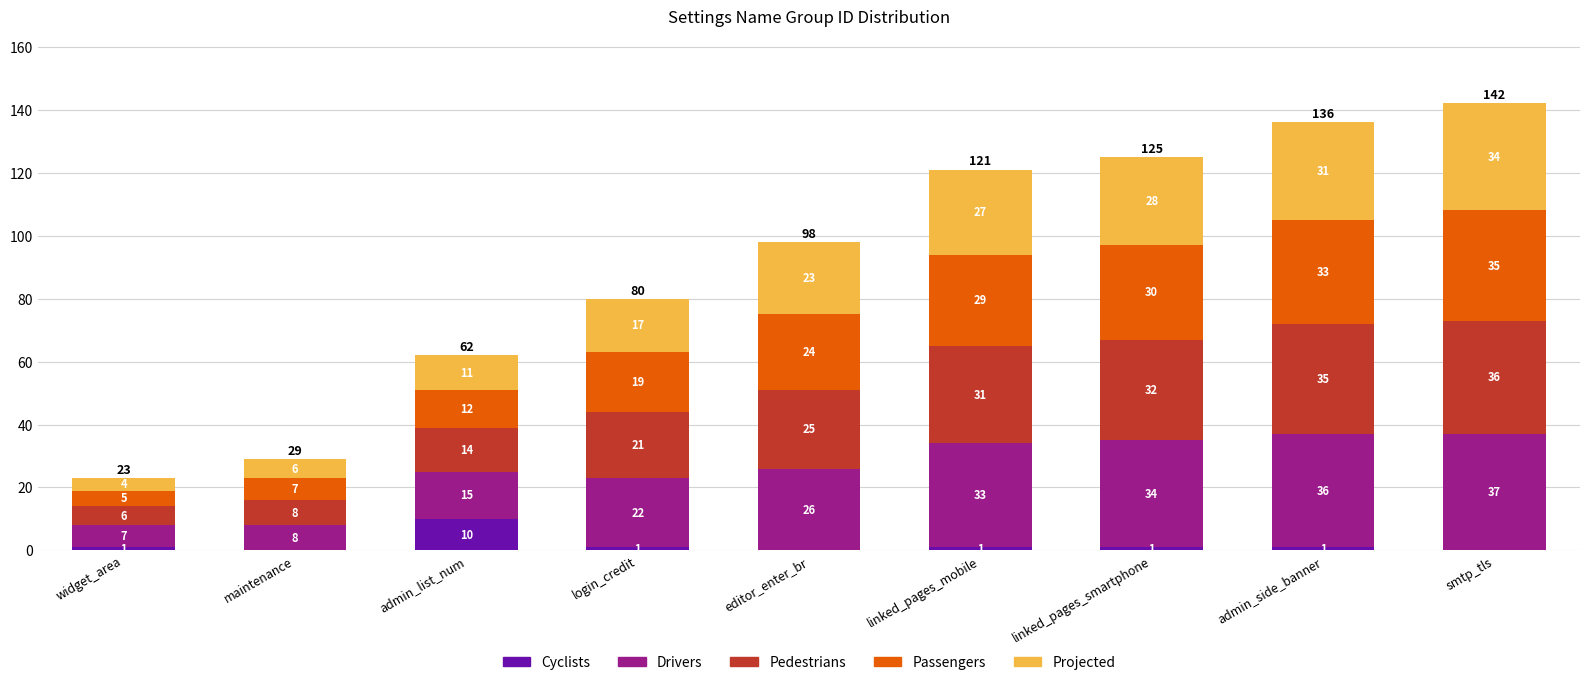

At which category is the sum across all series the highest?

smtp_tls